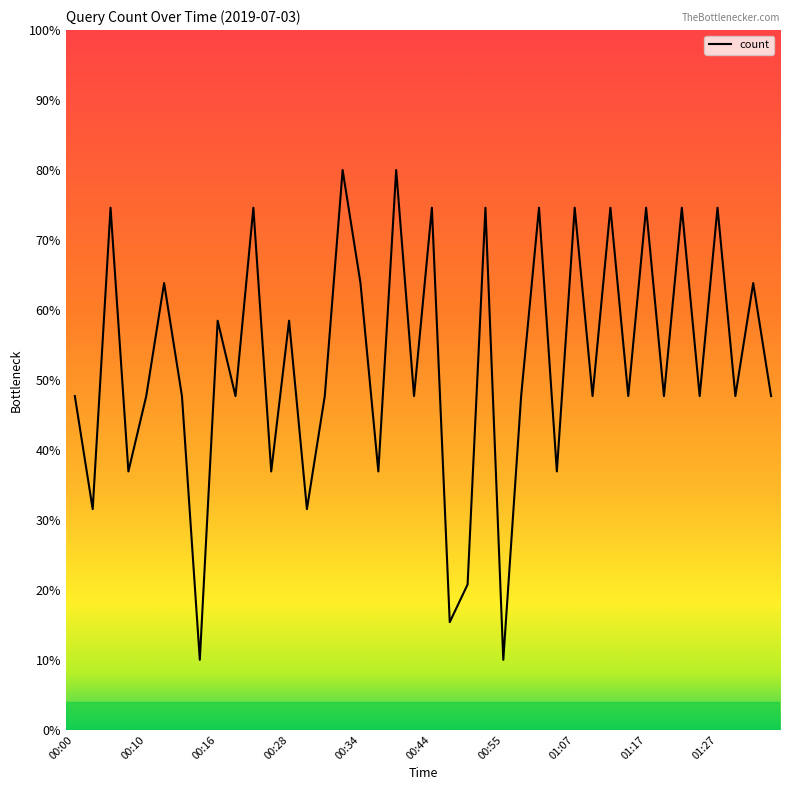

What is the difference between the maximum and minimum values?

70.0